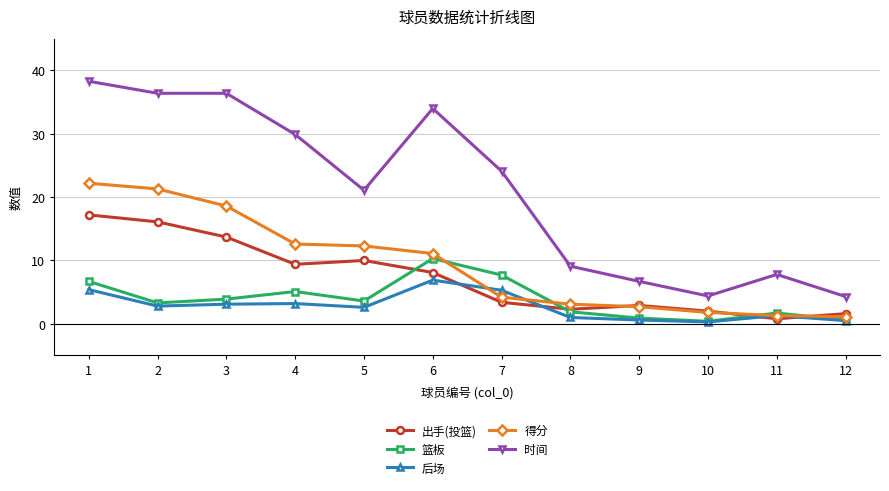

What is the maximum value shown in the chart?

38.3